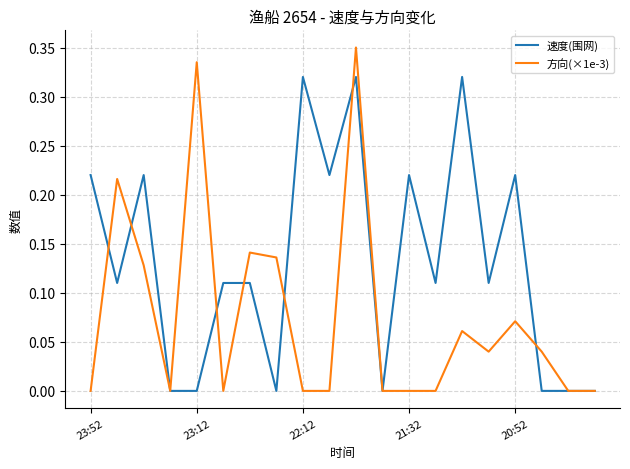

Which series has the largest total across all categories?

速度(围网)